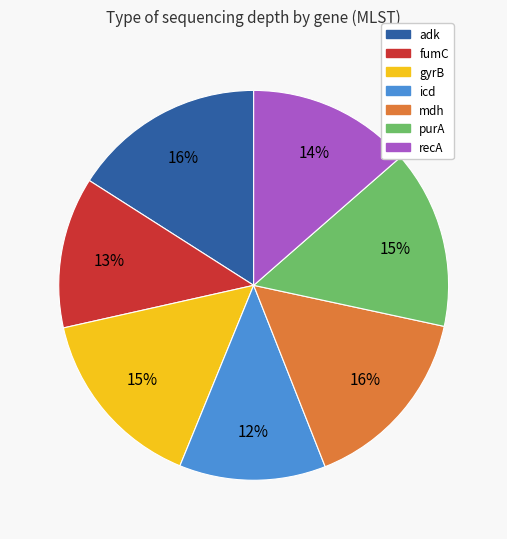

Does mdh account for over 50% of the chart?

No